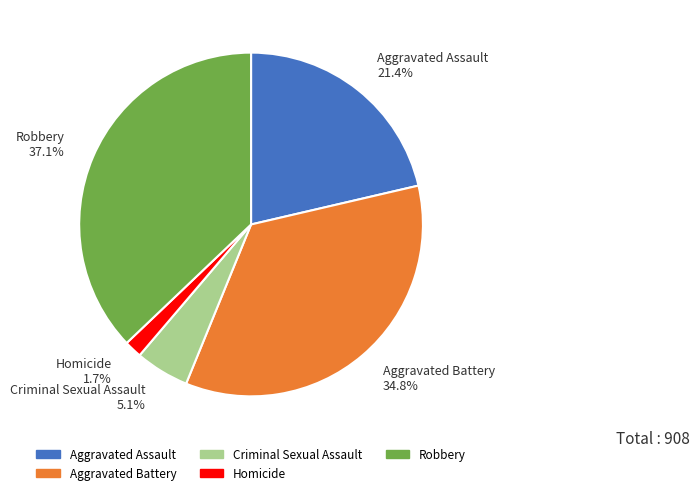

Is there a majority slice in this chart?

No